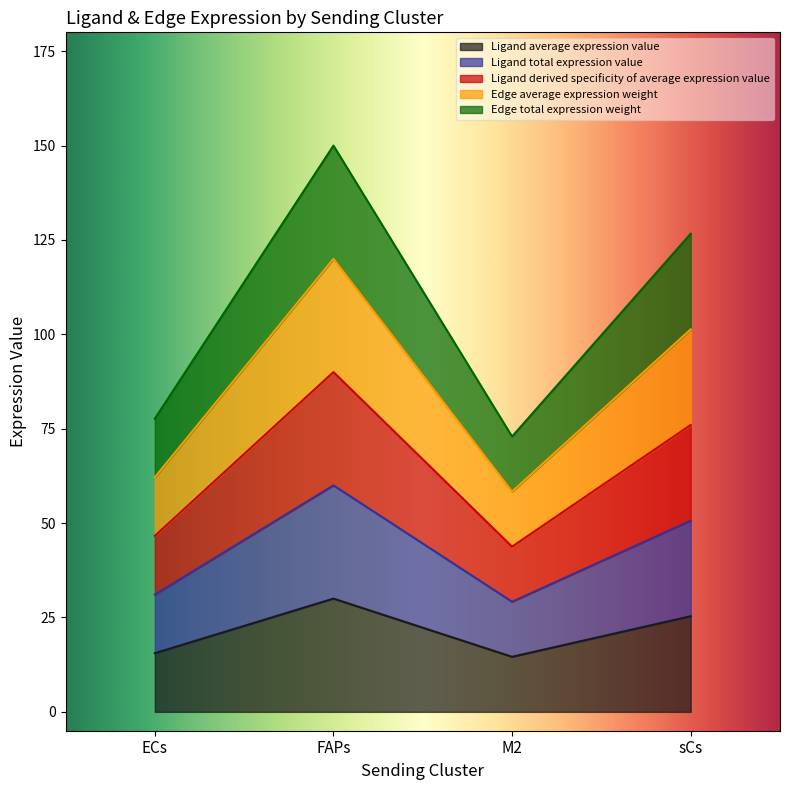

What is the difference between the highest and lowest values at M2?

58.3